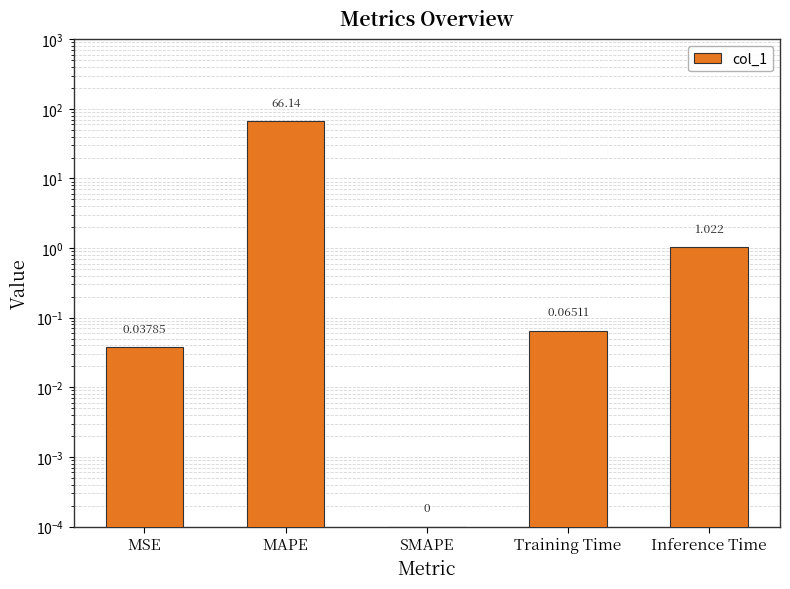

The chart shows a value of 0.0 at SMAPE. True or false?

True